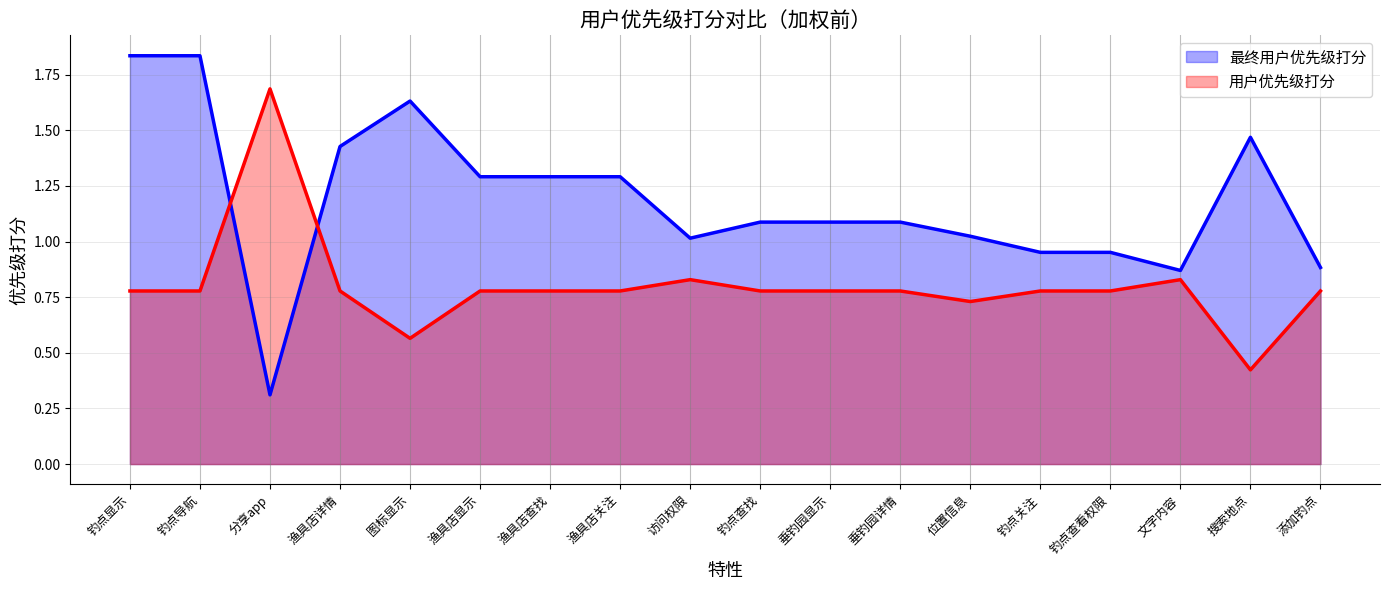

At which label does 最终用户优先级打分 reach its peak?

钓点显示